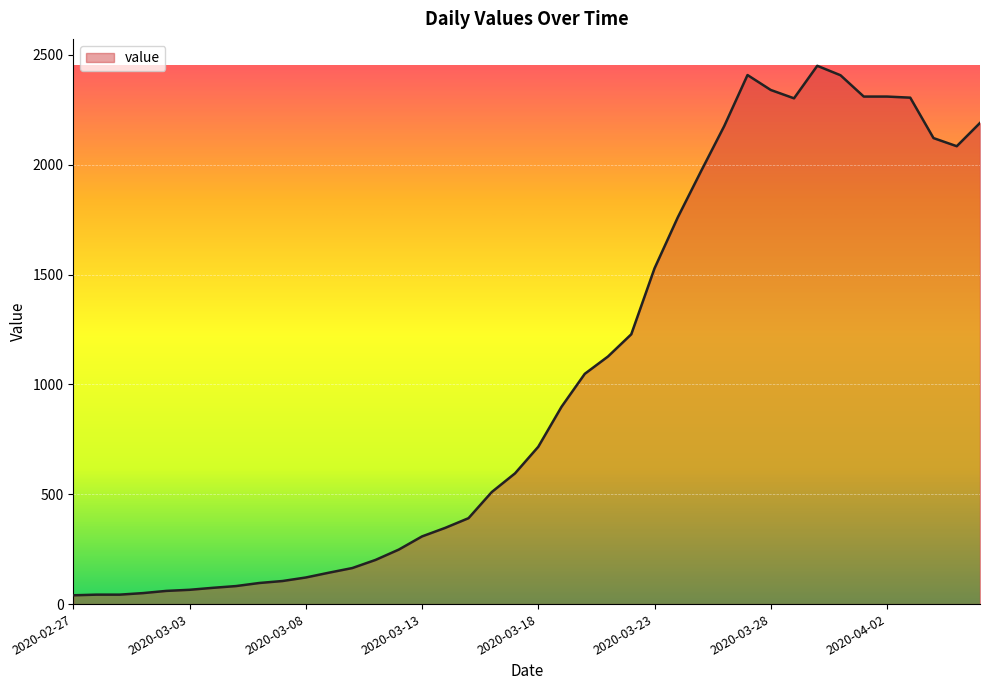

What is the maximum value shown in the chart?

2450